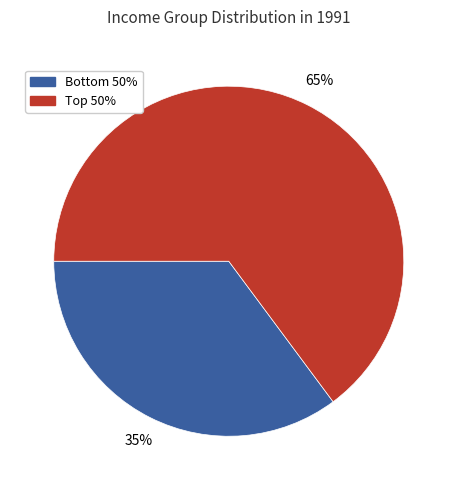

How many segments does this pie chart have?

2